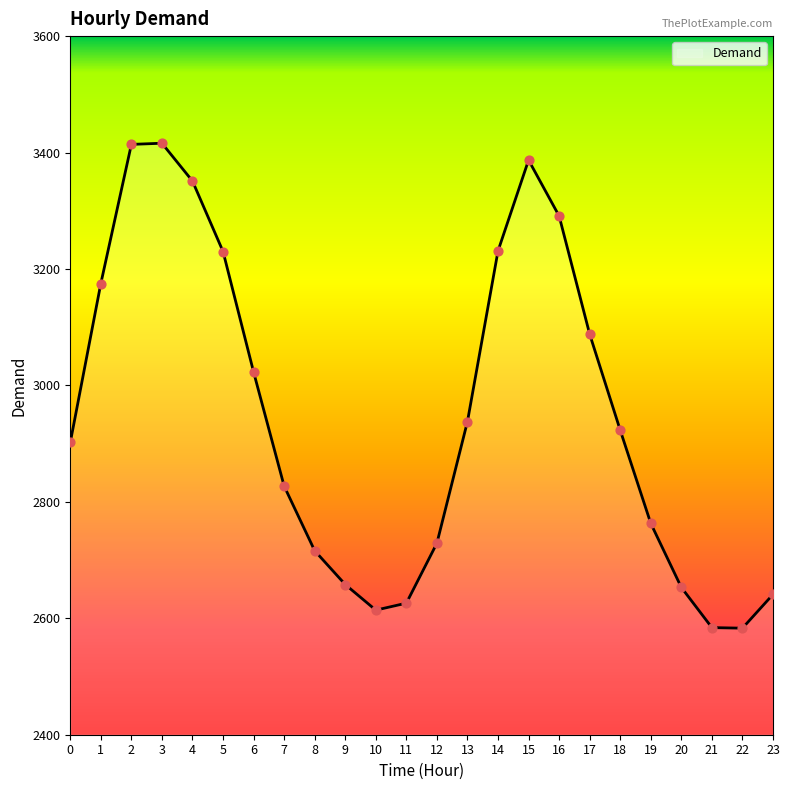

What is the ratio of the value at 2 to the value at 23?

1.3